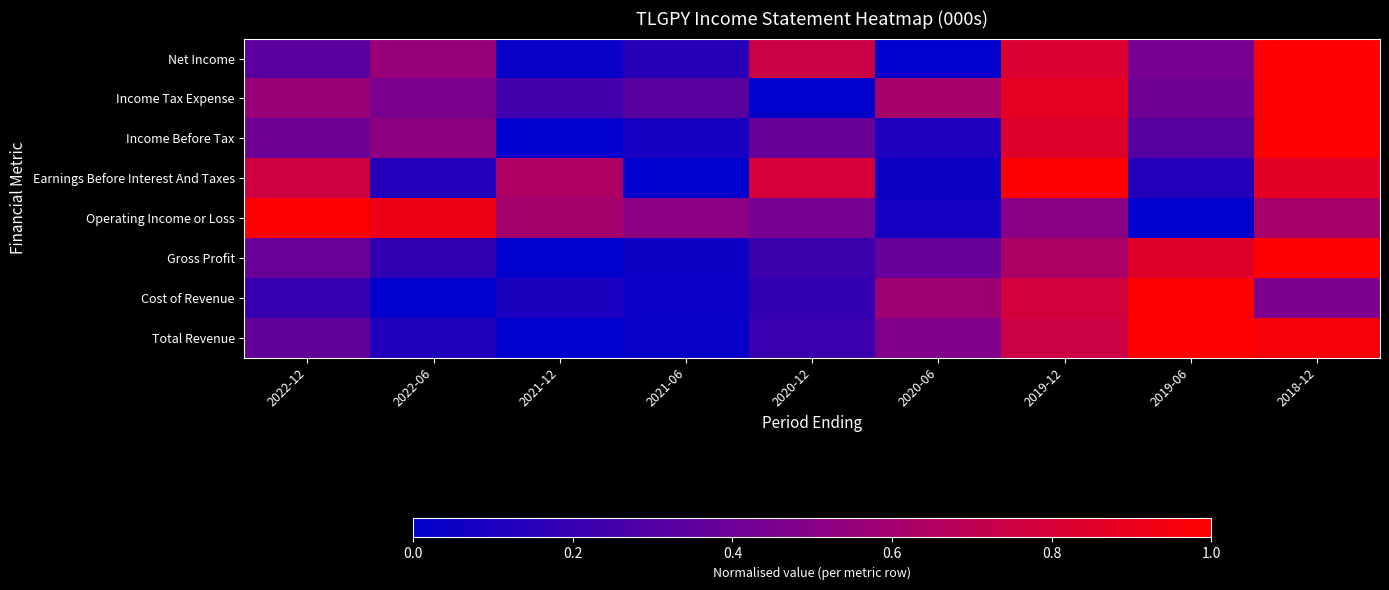

List the labels in order of value, largest first.

2018-12, 2019-12, 2020-12, 2022-06, 2019-06, 2022-12, 2021-06, 2021-12, 2020-06